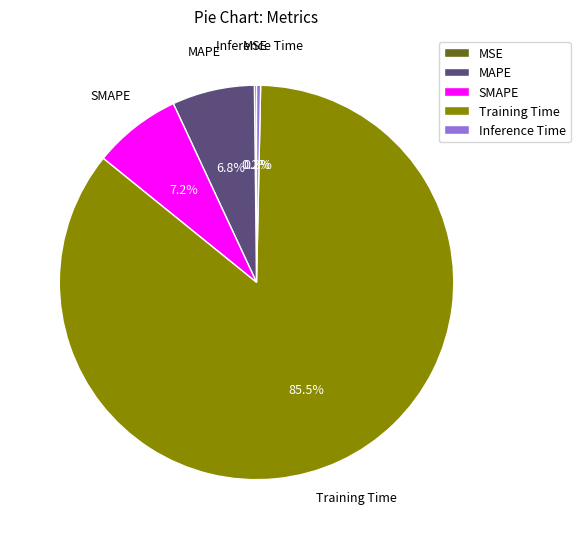

What is the largest slice in the pie chart?

Training Time